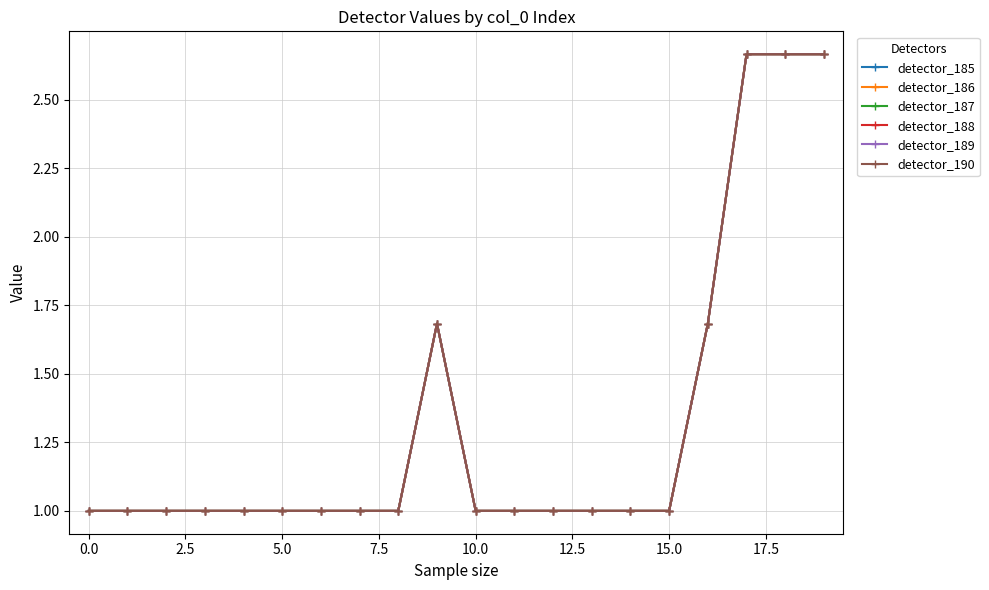

Is this an area chart (filled region under the line)?

No